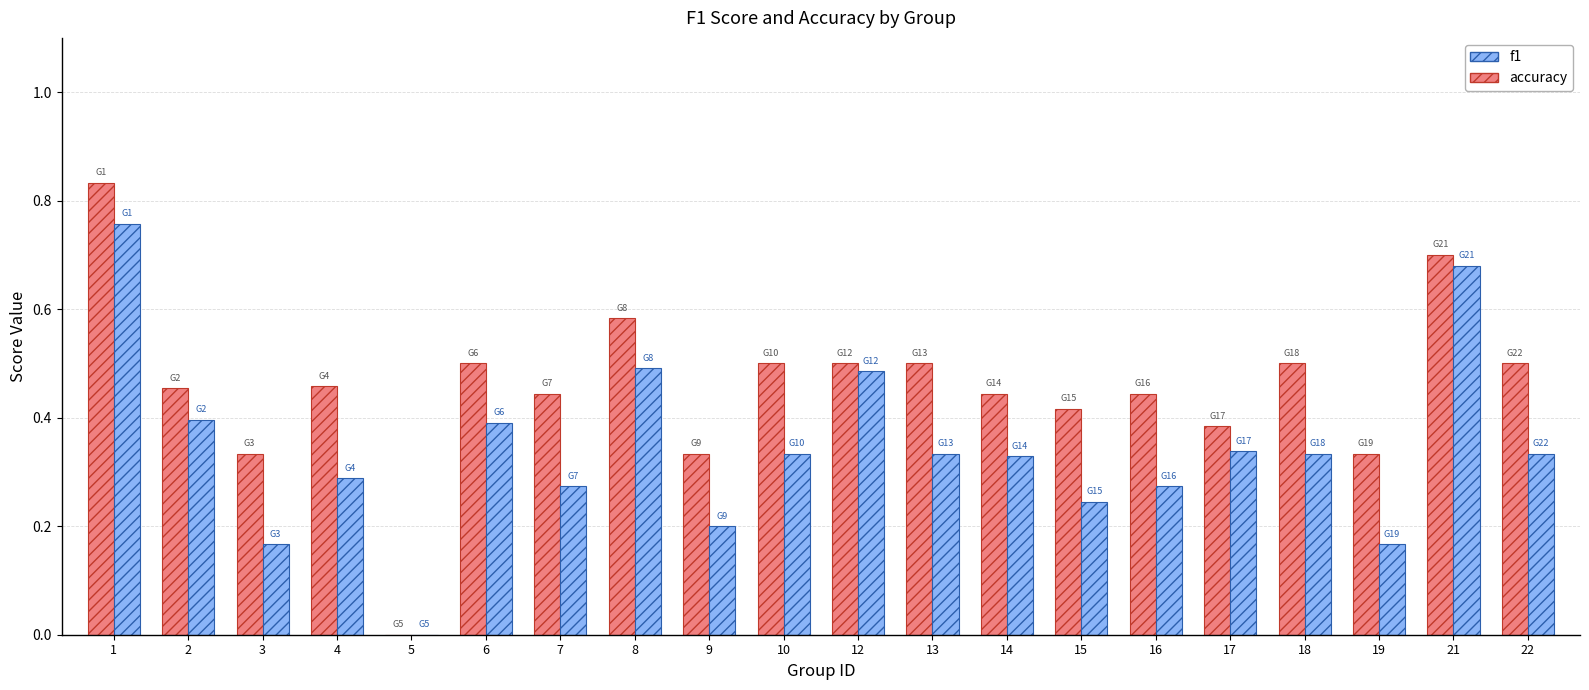

True or false: accuracy has a value of 0.7 at 12.

False